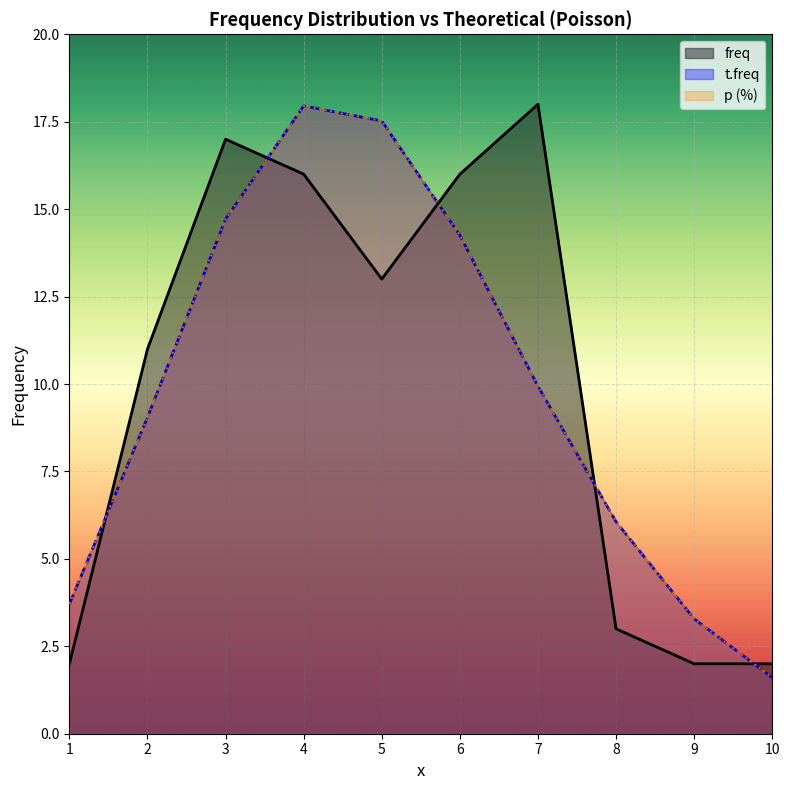

Which category has the lowest value in the freq series?

1